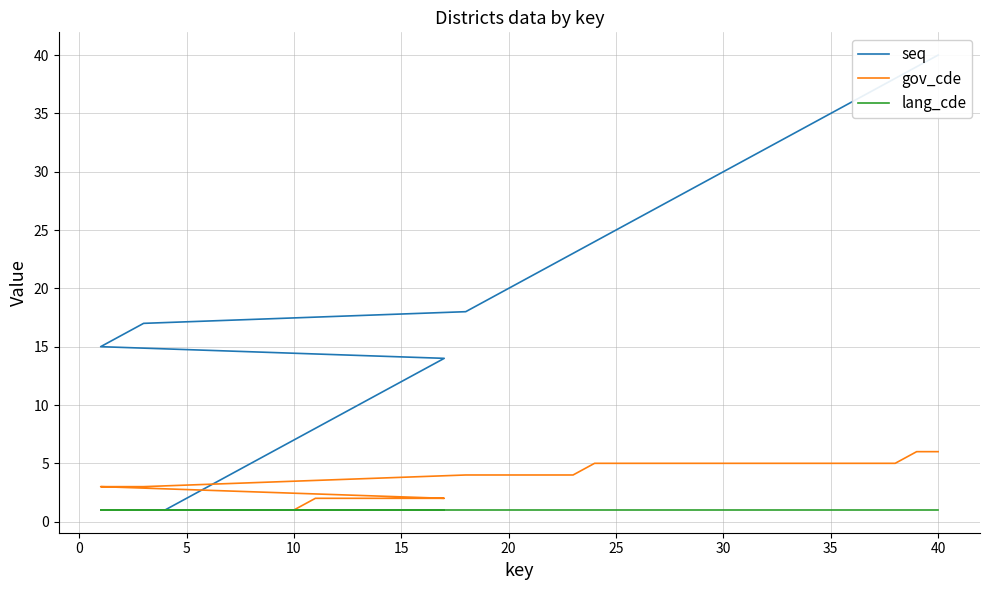

How many values in the seq series are below 21?

20